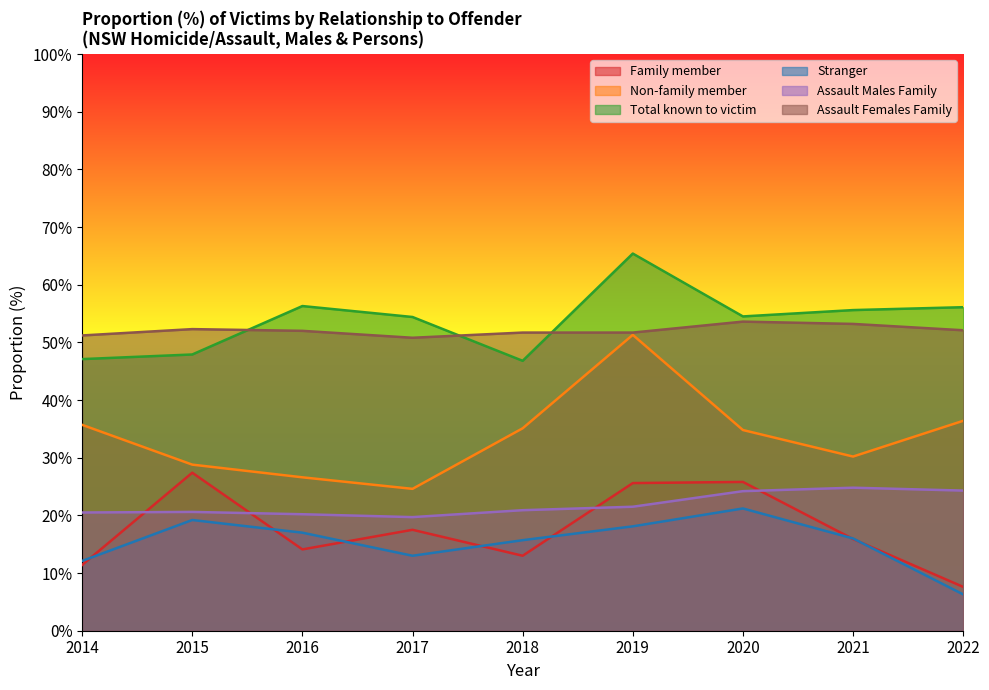

After their last crossing, which series has the higher values: Family member or Assault Males Family?

Assault Males Family